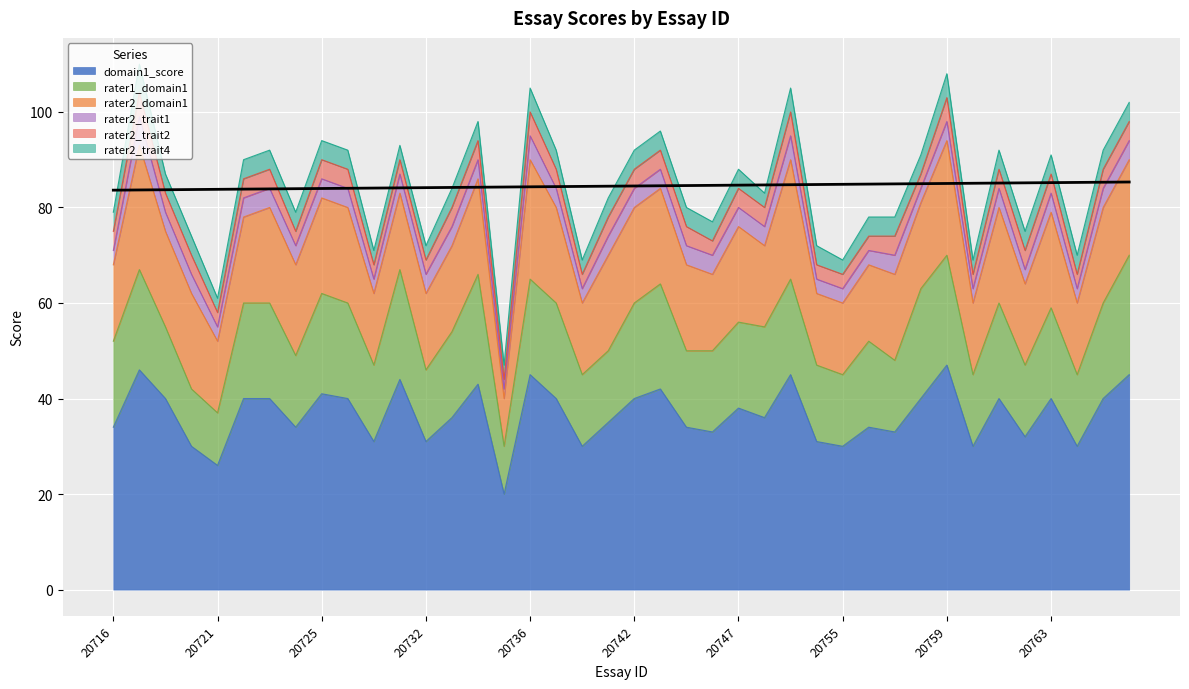

Reading left to right, list all the values displayed in this chart.

domain1_score: 34	46	40	30	26	40	40	34	41	40	31	44	31	36	43	20	45	40	30	35	40	42	34	33	38	36	45	31	30	34	33	40	47	30	40	32	40	30	40	45
rater1_domain1: 18	21	15	12	11	20	20	15	21	20	16	23	15	18	23	10	20	20	15	15	20	22	16	17	18	19	20	16	15	18	15	23	23	15	20	15	19	15	20	25
rater2_domain1: 16	26	20	20	15	18	20	19	20	20	15	16	16	18	20	10	25	20	15	20	20	20	18	16	20	17	25	15	15	16	18	18	24	15	20	17	20	15	20	20
rater2_trait1: 3	6	4	4	3	4	4	4	4	4	3	4	4	4	4	2	5	4	3	4	4	4	4	4	4	4	5	3	3	3	4	3	4	3	4	3	4	3	4	4
rater2_trait2: 4	5	4	4	3	4	4	3	4	4	3	3	3	4	4	2	5	4	3	4	4	4	4	3	4	4	5	3	3	3	4	3	5	3	4	4	4	3	4	4
rater2_trait4: 4	6	4	4	3	4	4	4	4	4	3	3	3	4	4	3	5	4	3	4	4	4	4	4	4	3	5	4	3	4	4	4	5	3	4	4	4	4	4	4